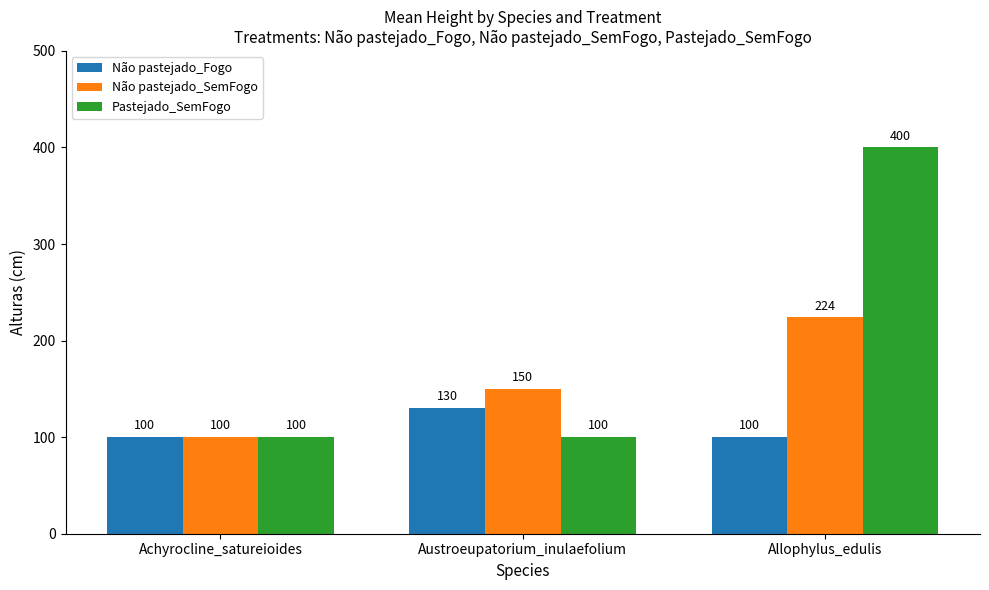

Reading left to right, list all the values displayed in this chart.

Não pastejado_Fogo: Achyrocline_satureioides=100	Austroeupatorium_inulaefolium=130	Allophylus_edulis=100
Não pastejado_SemFogo: Achyrocline_satureioides=100	Austroeupatorium_inulaefolium=150	Allophylus_edulis=224
Pastejado_SemFogo: Achyrocline_satureioides=100	Austroeupatorium_inulaefolium=100	Allophylus_edulis=400